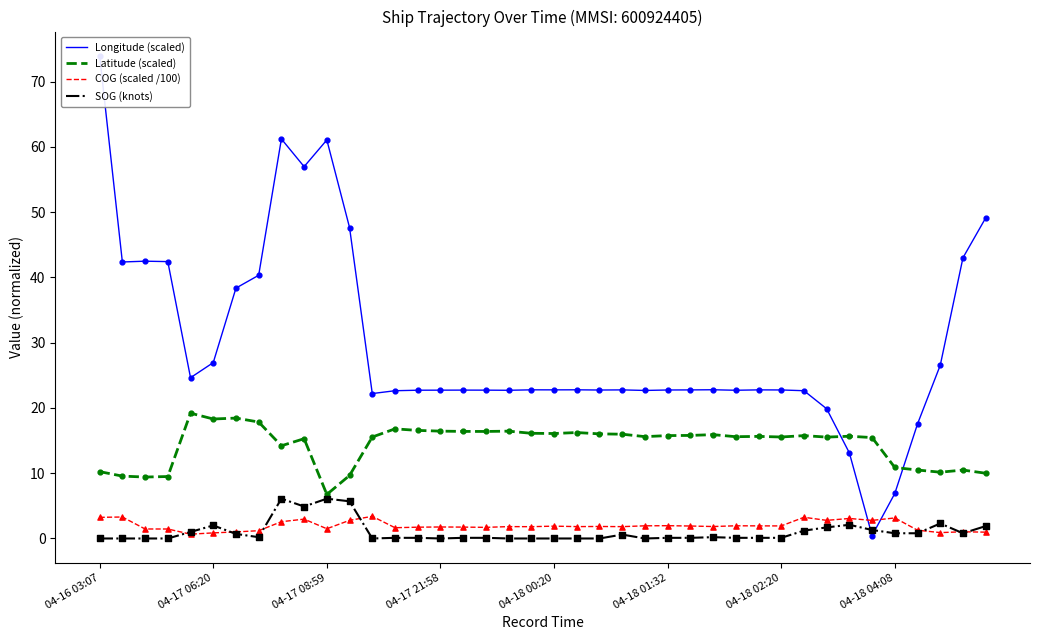

Which series contains the highest Y value?

Longitude (scaled)